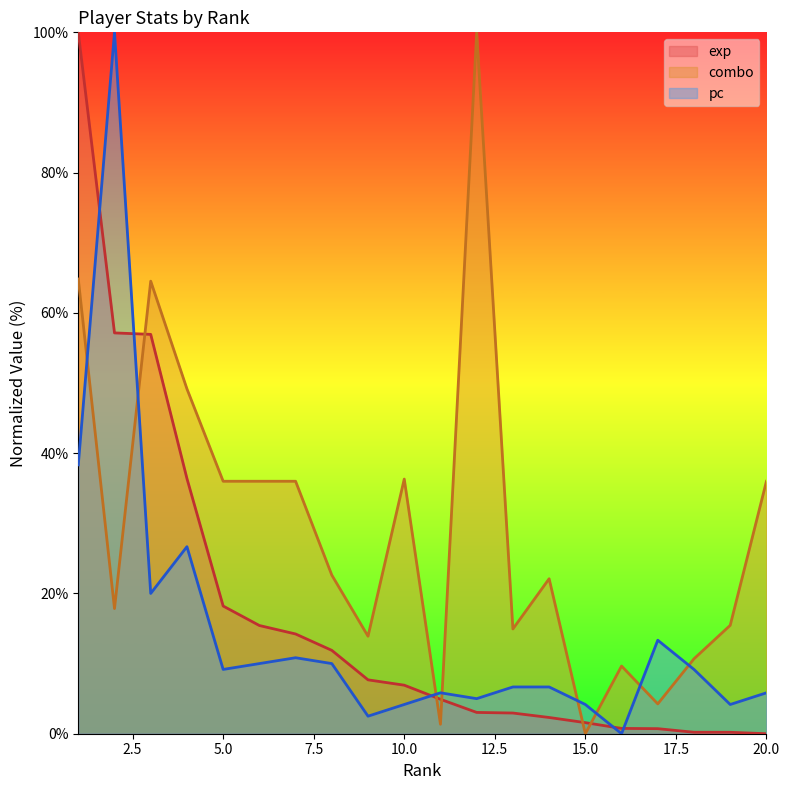

What is the difference between the maximum and minimum values in the pc series?

100.0